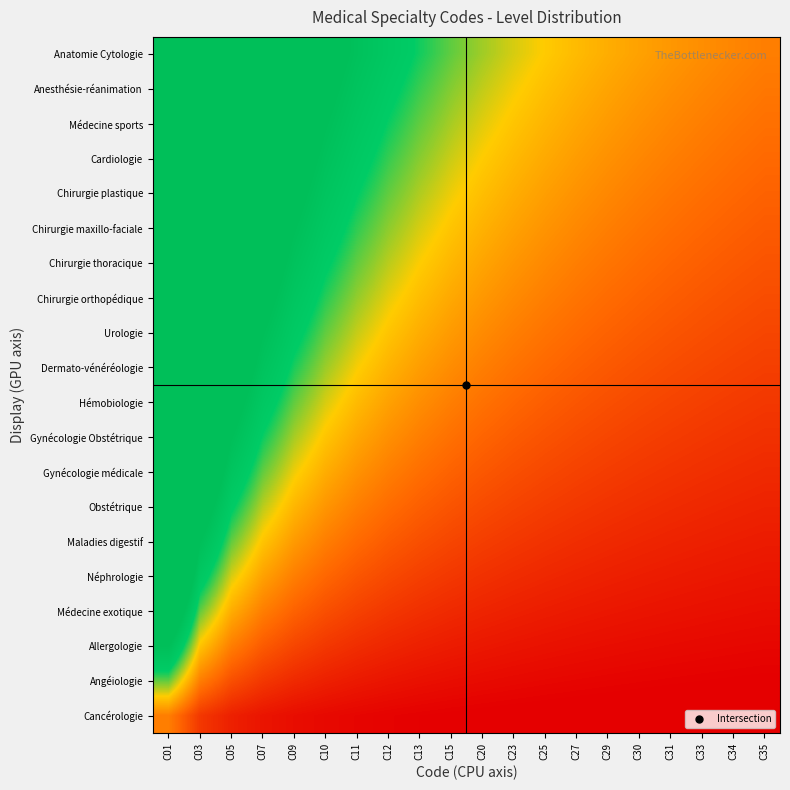

How many data points does each series have?

20